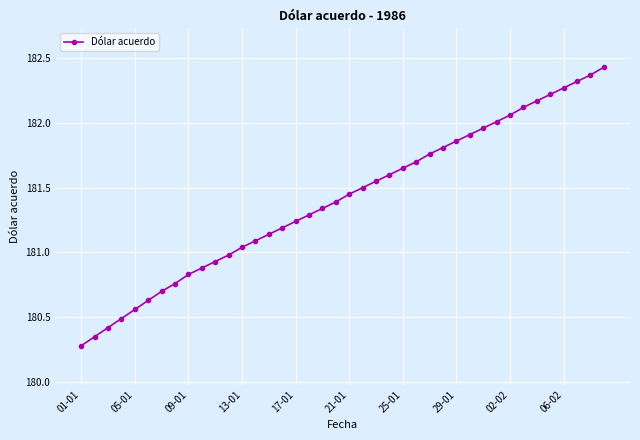

What is the difference between the maximum and minimum values?

2.2